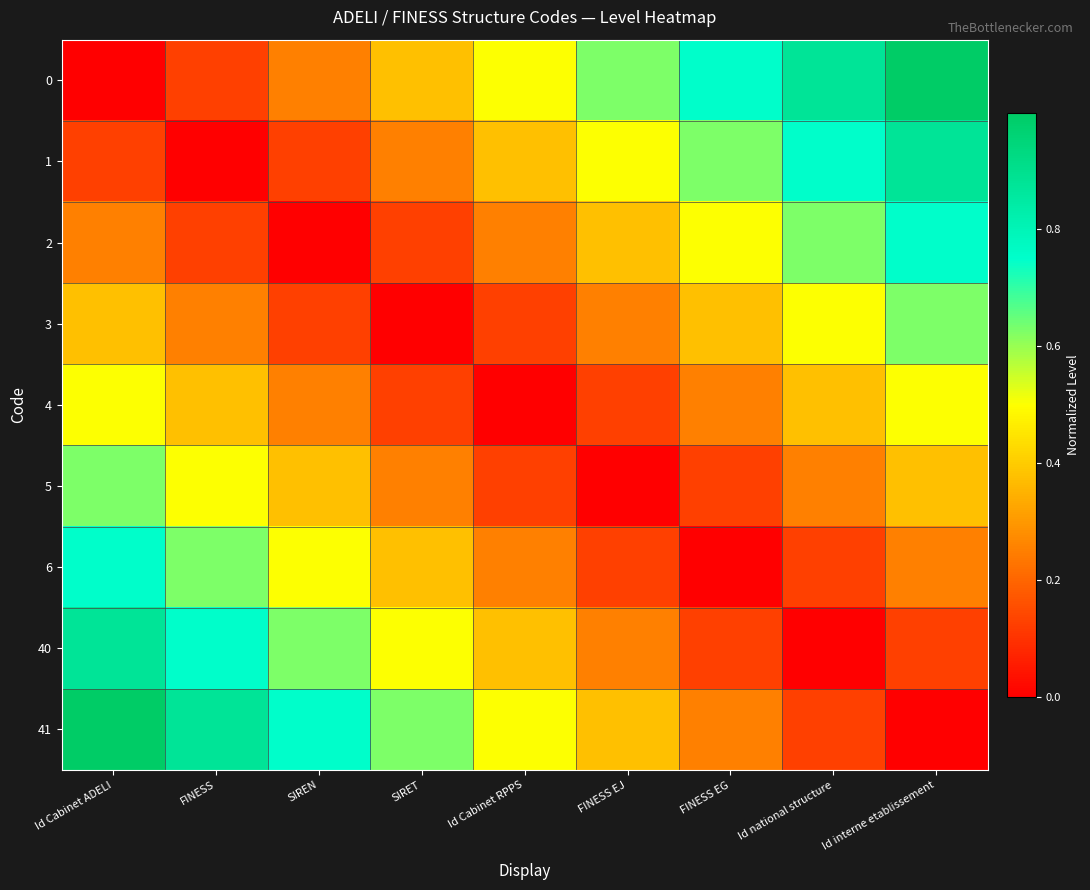

Rank the series at FINESS EG from lowest to highest value.

6, 5, 40, 4, 41, 3, 2, 1, 0